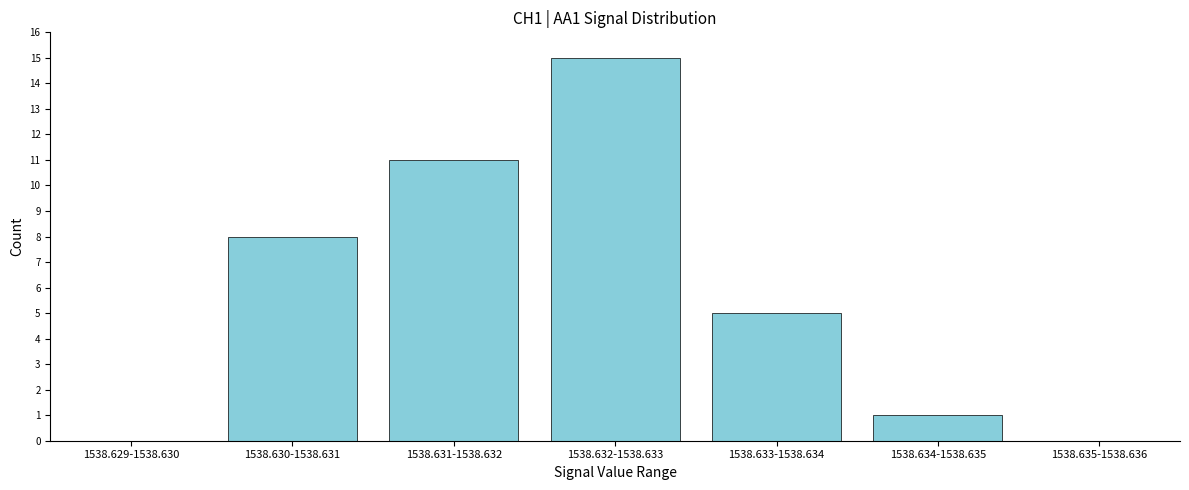

Reading left to right, what are all the values shown in this chart?

1538.629-1538.630=0	1538.630-1538.631=8	1538.631-1538.632=11	1538.632-1538.633=15	1538.633-1538.634=5	1538.634-1538.635=1	1538.635-1538.636=0